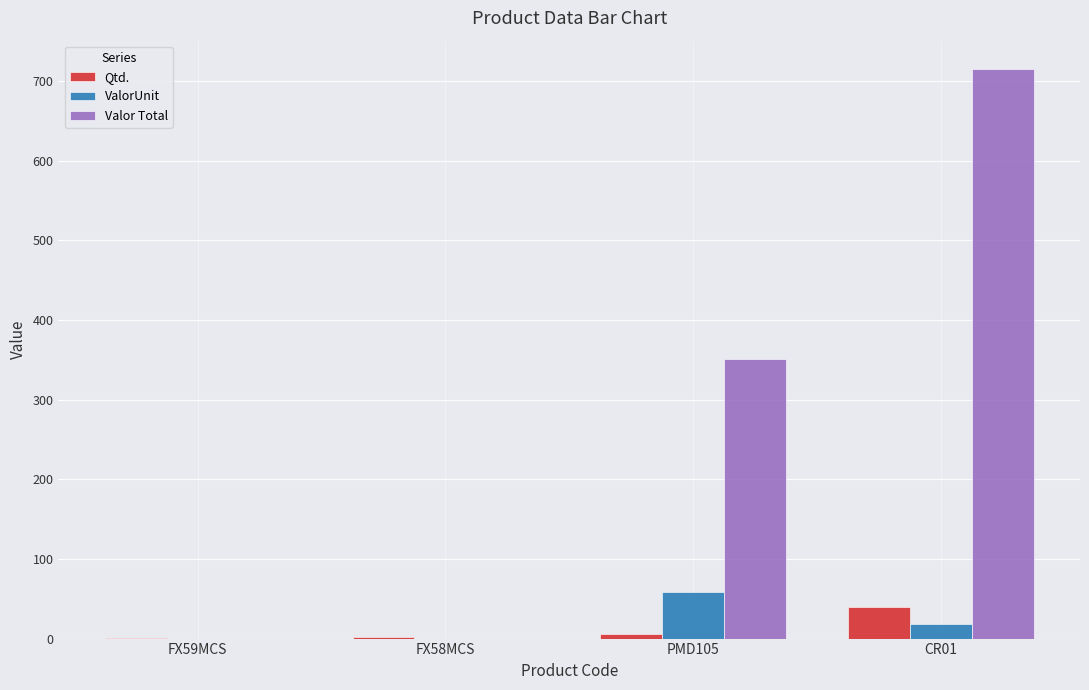

What is the total value across all series at FX58MCS?

2.0